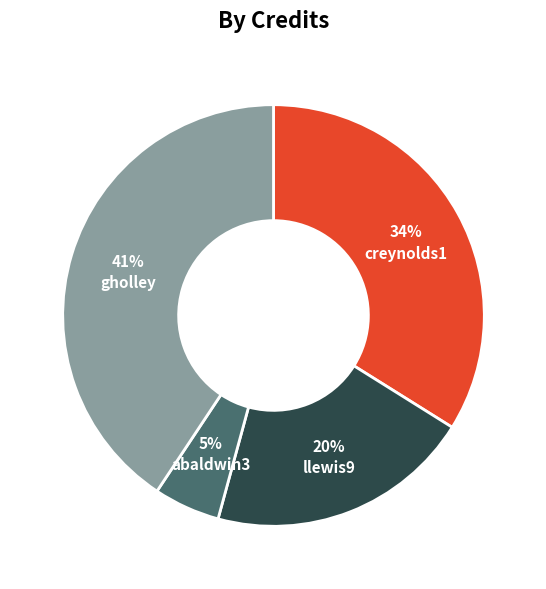

Does any single category account for the majority?

No